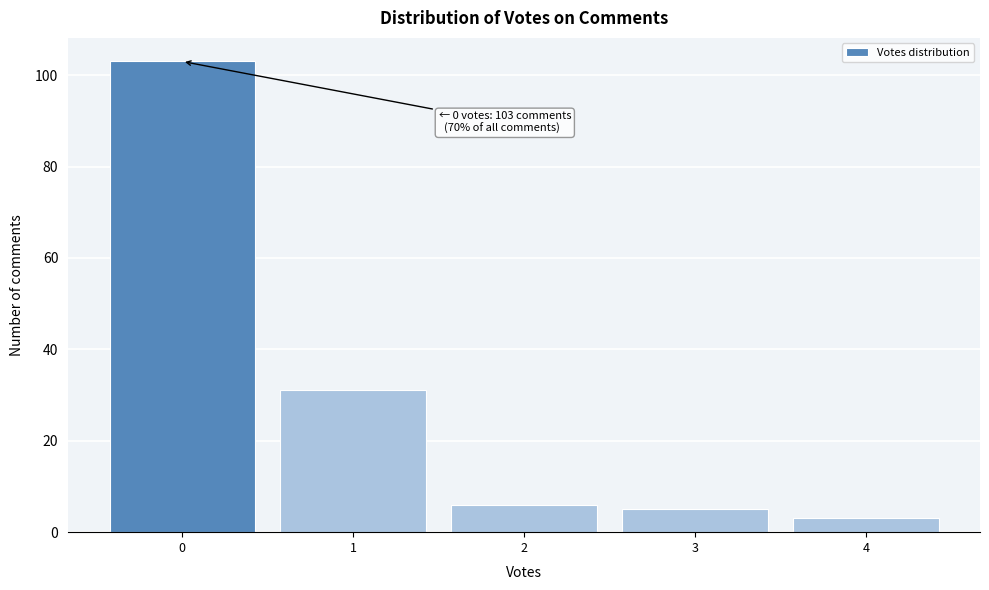

Which range on the x-axis has the tallest bar?

-0.5 to 0.5